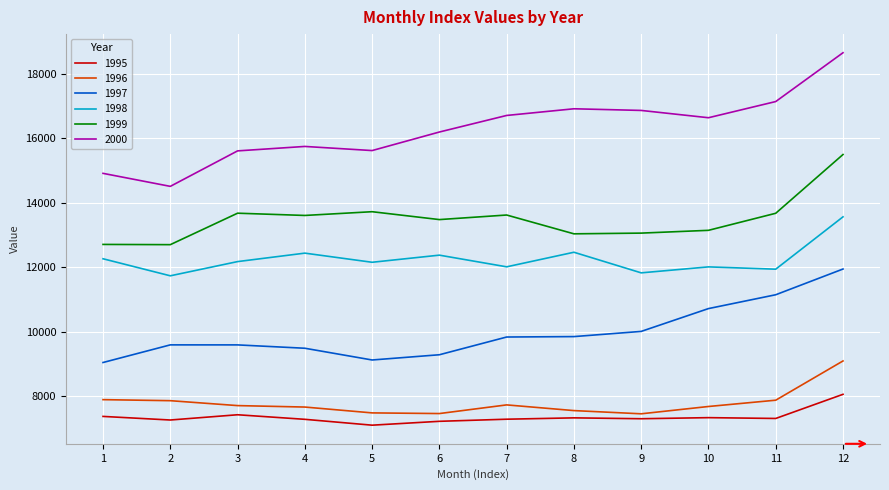

The 1998 series shows 21001.1 at 11. True or false?

False